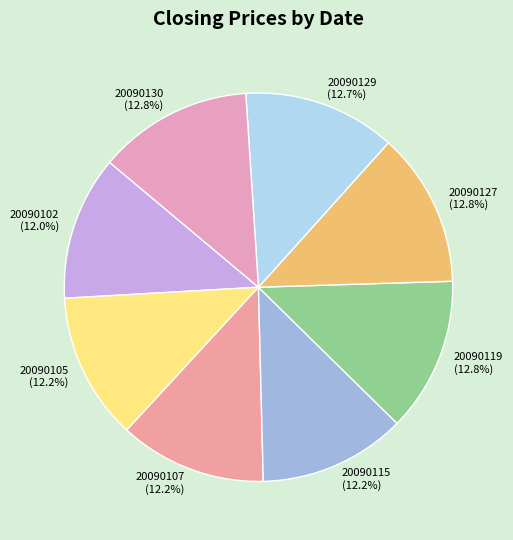

The 20090127 slice represents 19% of the pie. True or false?

False